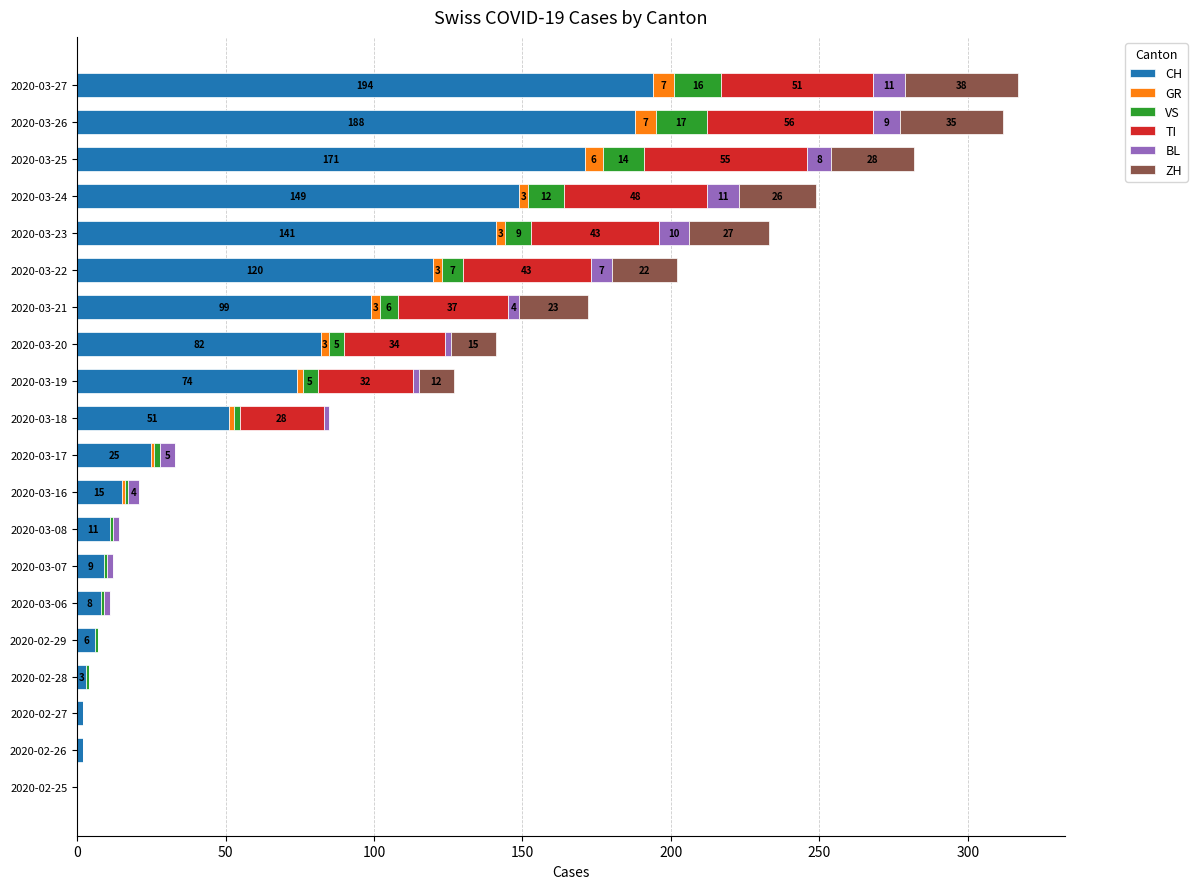

What is the highest value of the CH series?

194